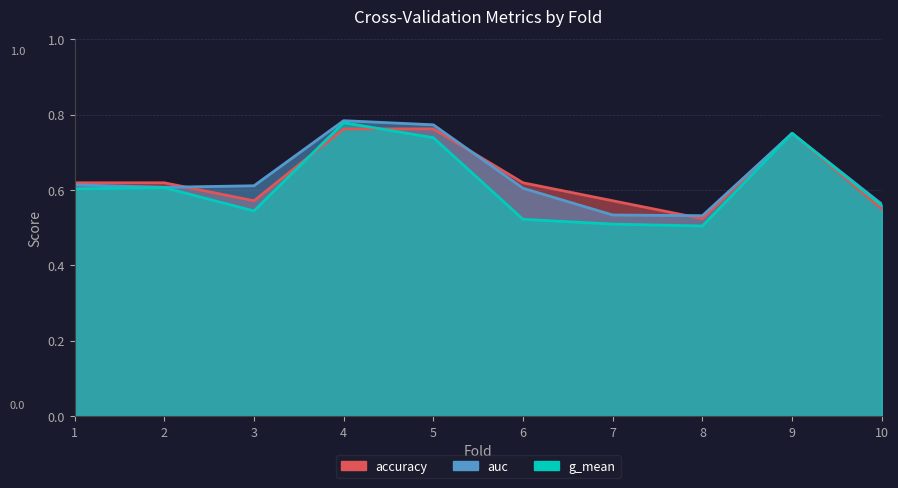

At which category does accuracy reach its first local valley?

3